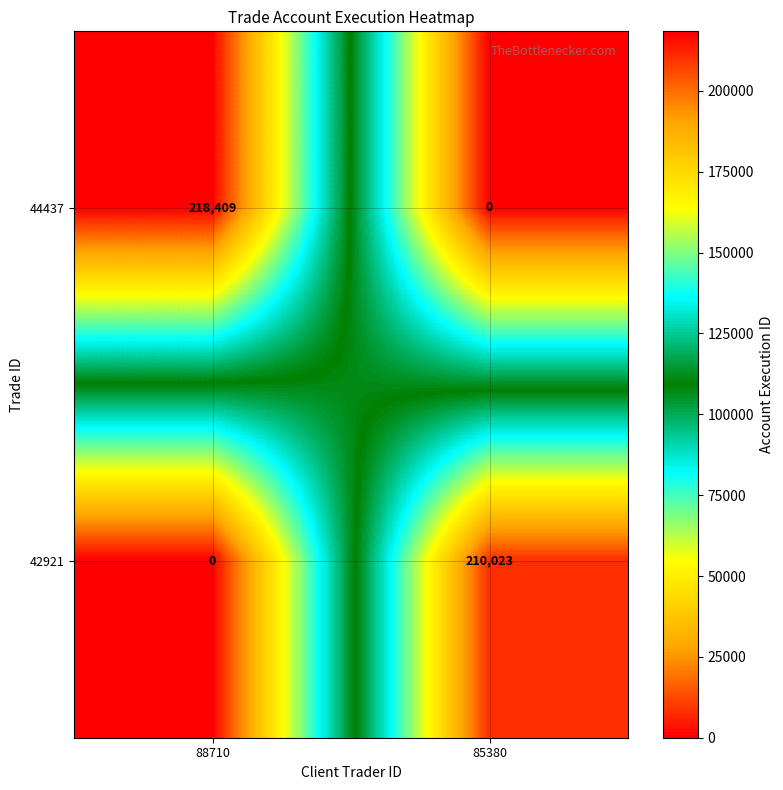

What is the difference between the 44437 values at 88710 and 85380?

218409